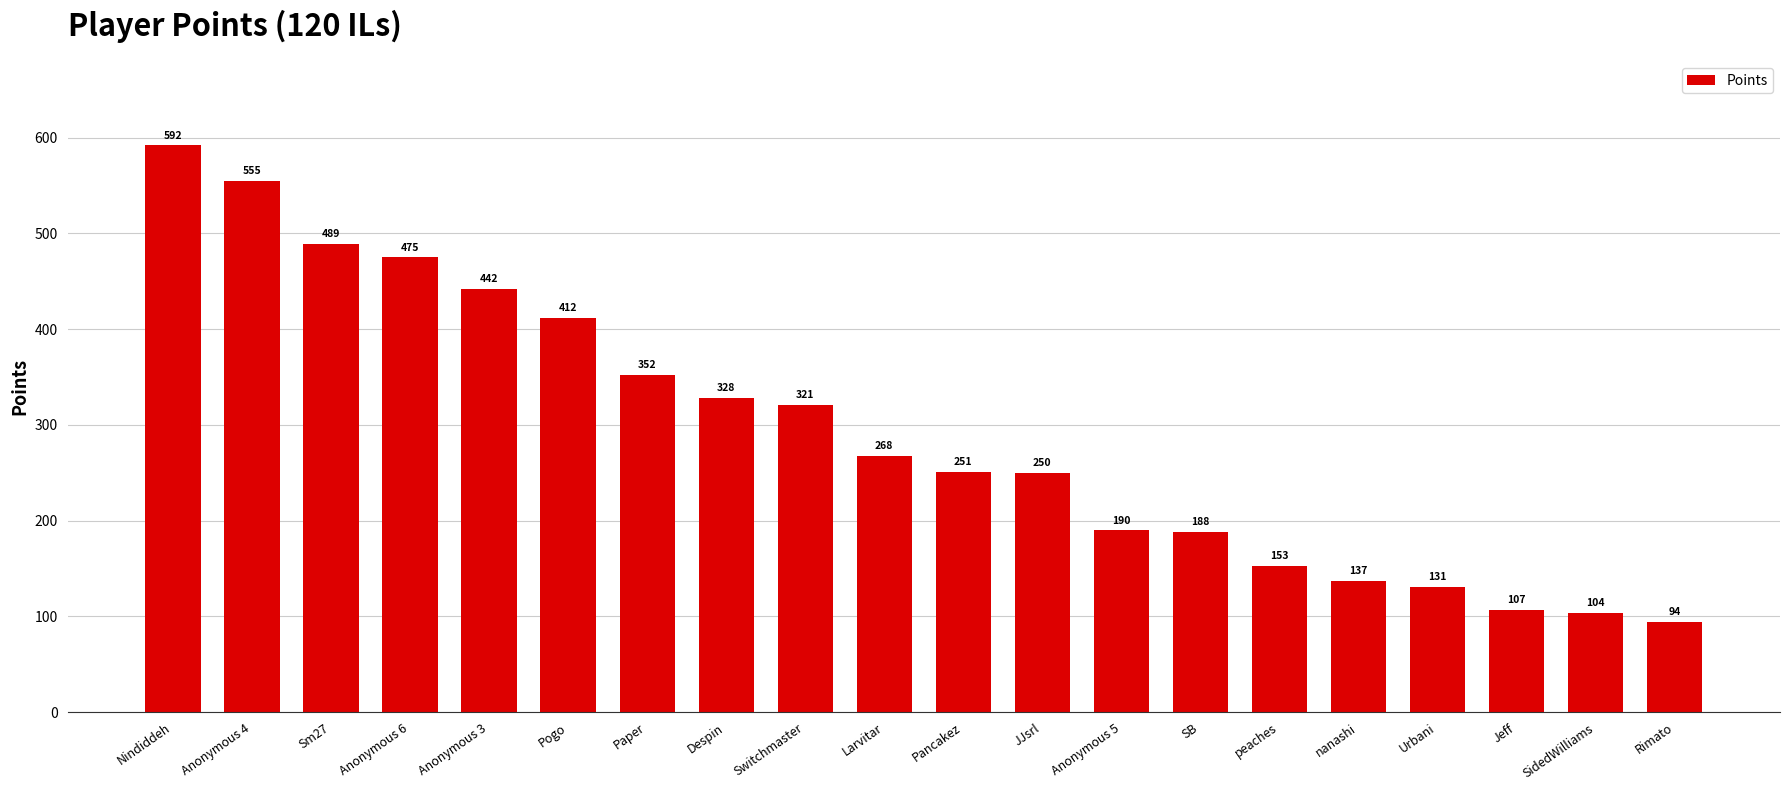

What is the change in value from Anonymous 4 to nanashi?

-418